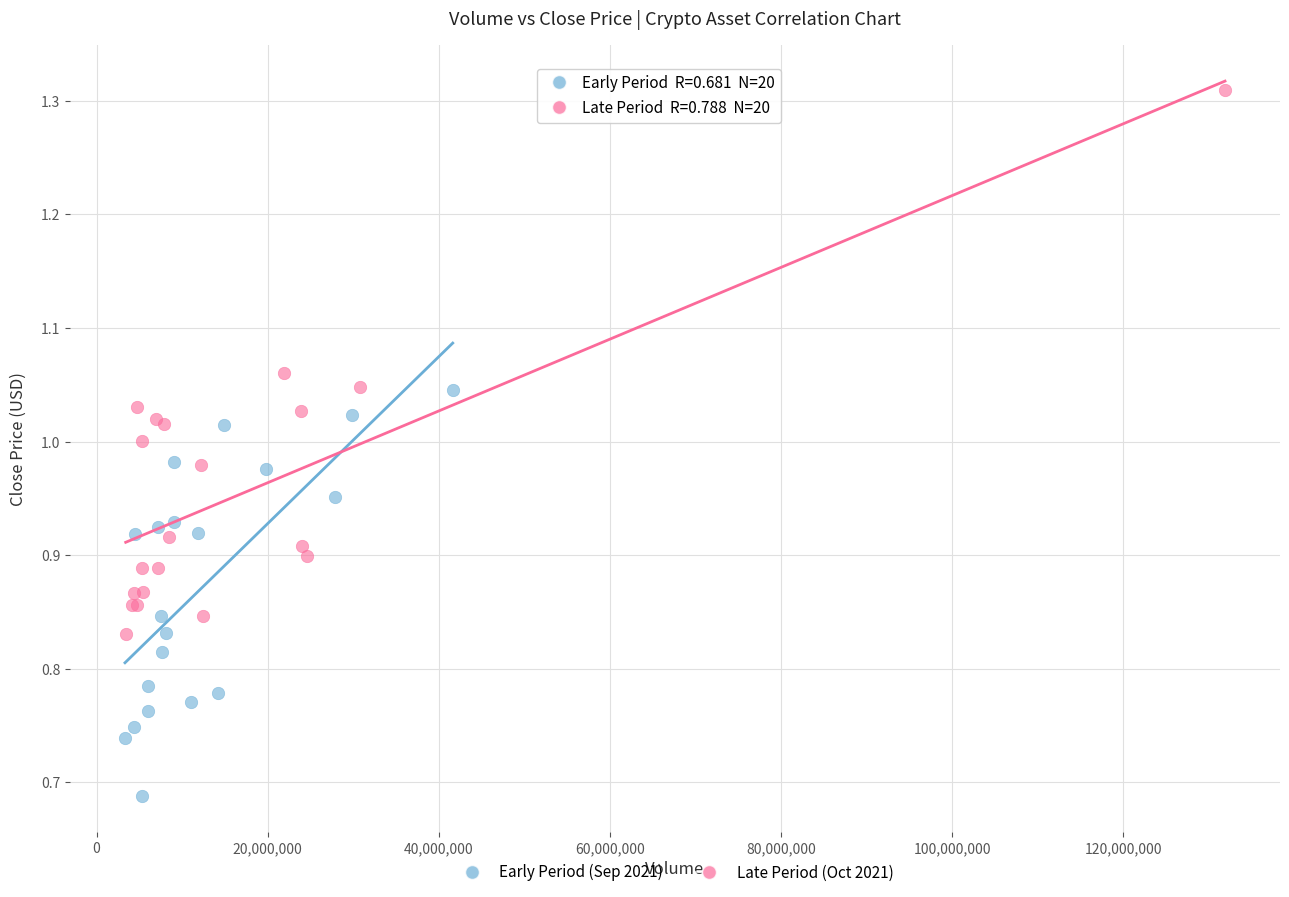

Which series reaches the maximum Y coordinate?

Late Period (Oct 2021)